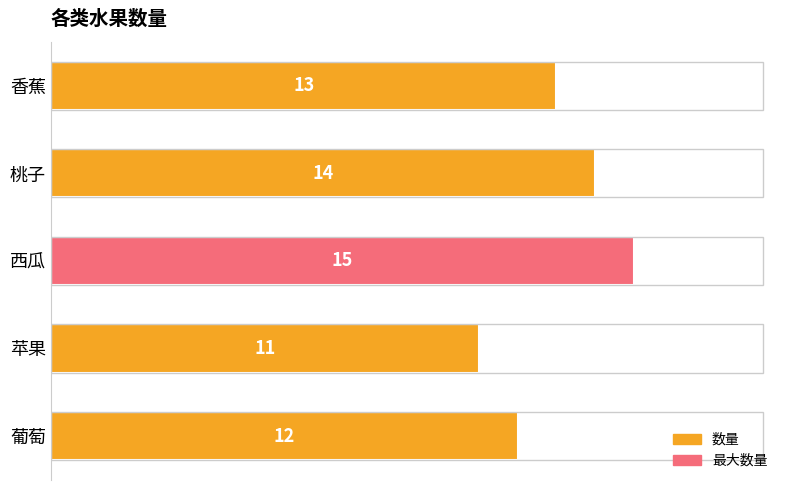

What is the label of the 3rd bar from the bottom?

西瓜